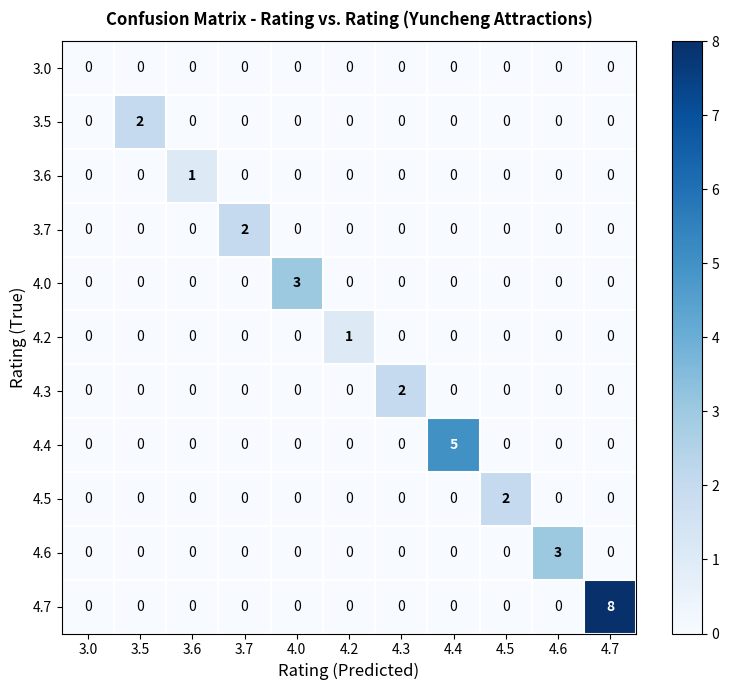

Which category has the highest value across all series?

4.7